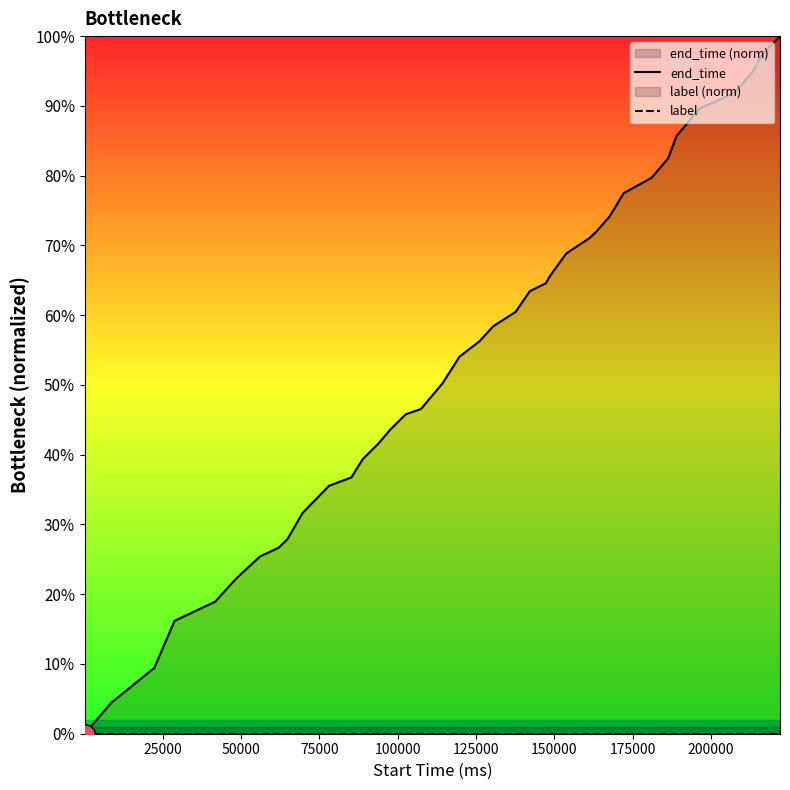

What is the sum of all end_time values?

22.0